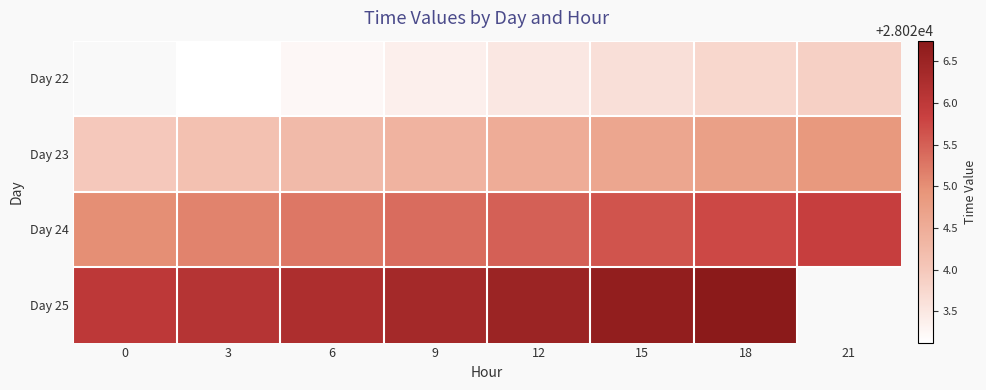

The Day 23 series shows 28024.2 at 6. True or false?

True